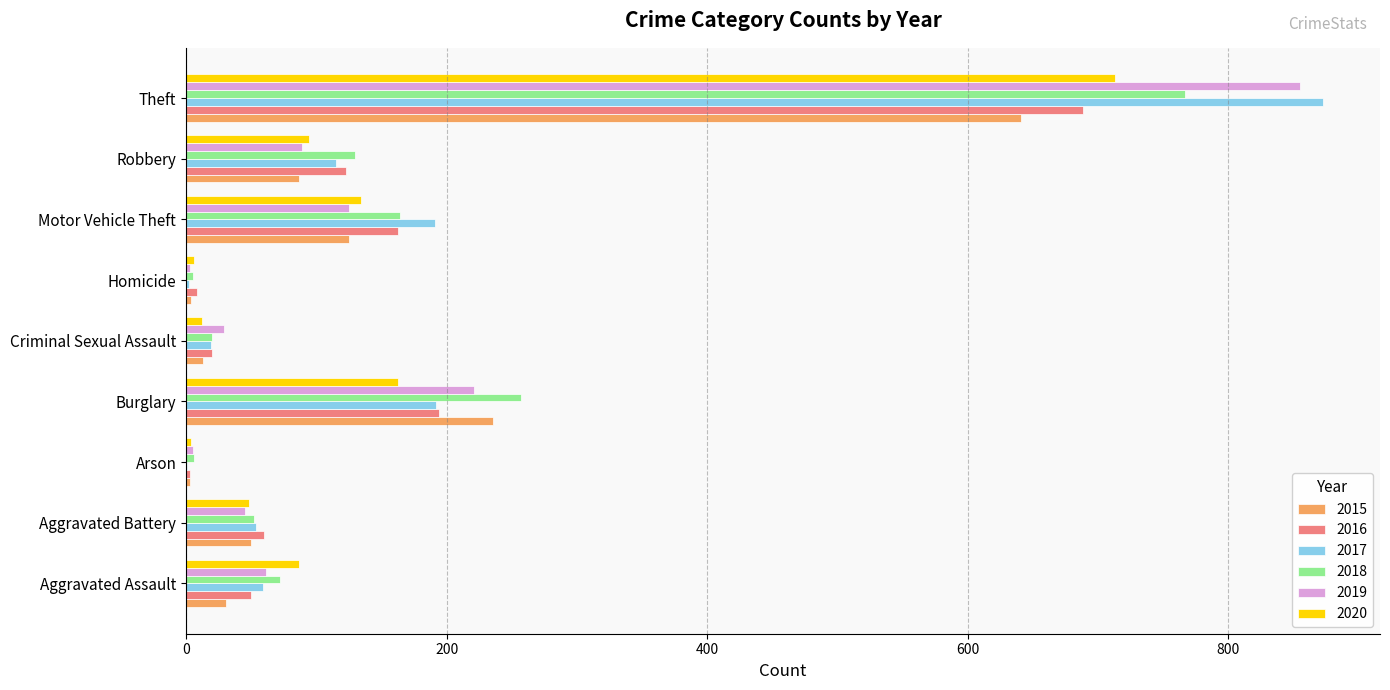

True or false: 2019 has a value of 855 at Theft.

True